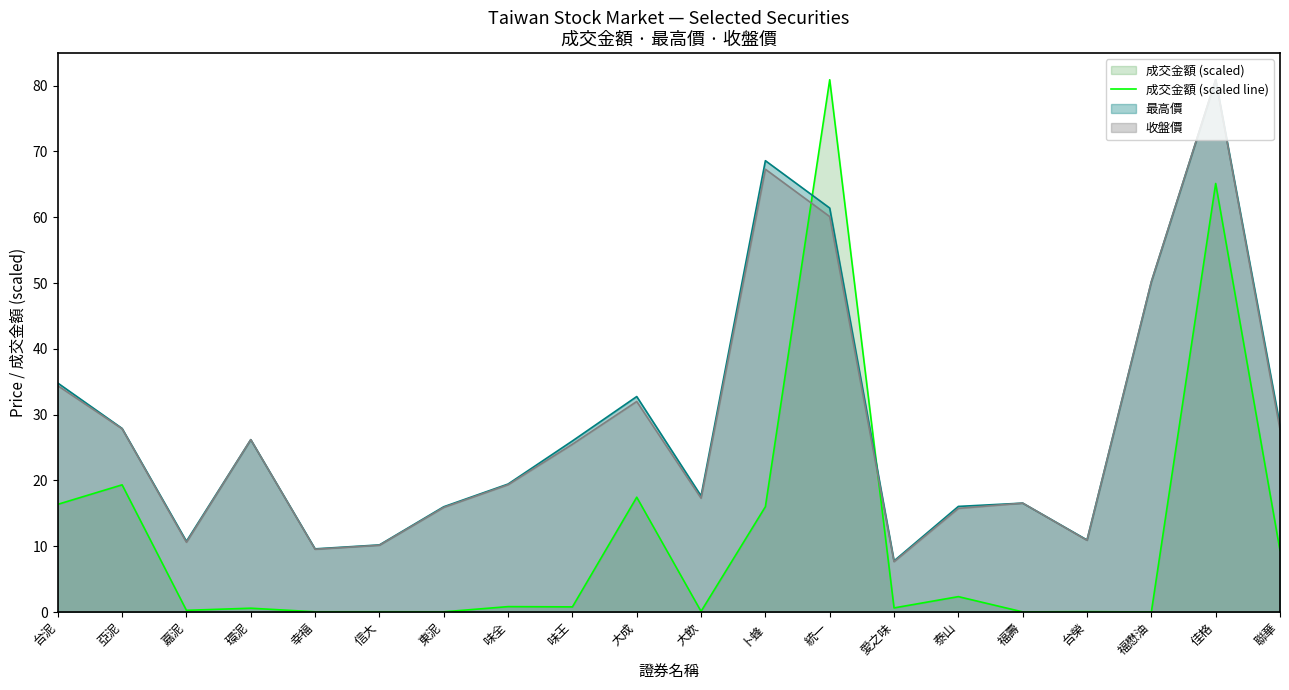

Where is the data nearest to the value 40?

亞泥